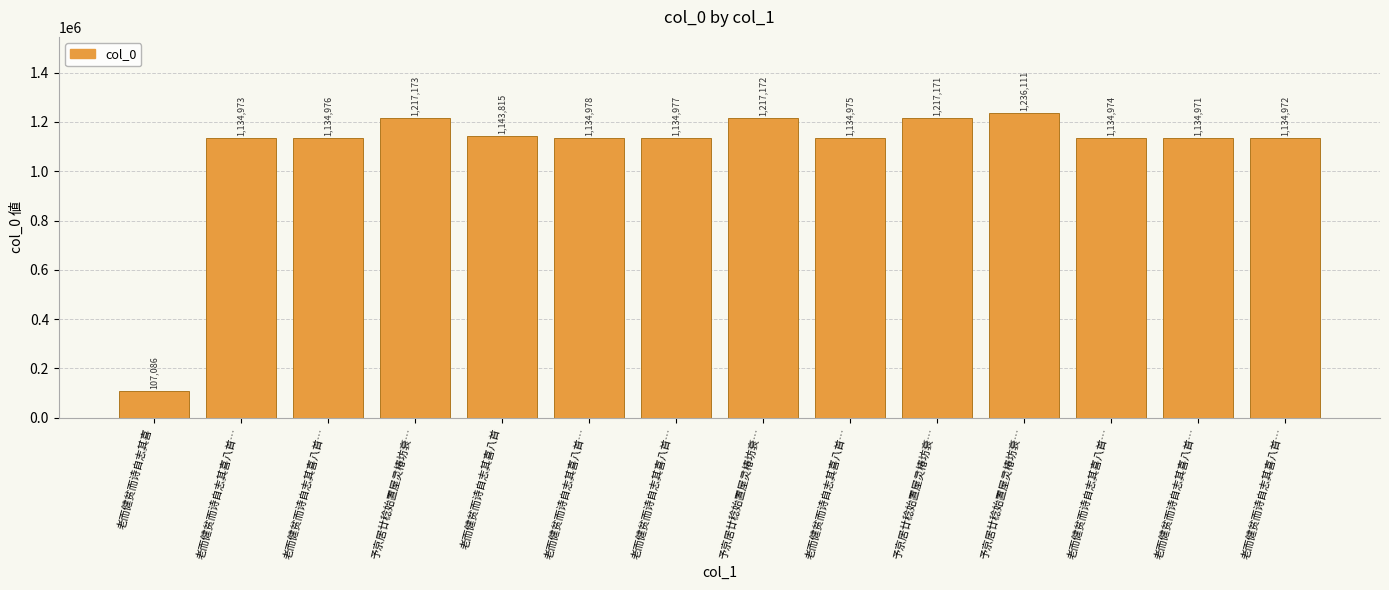

How many bars are there in total?

14